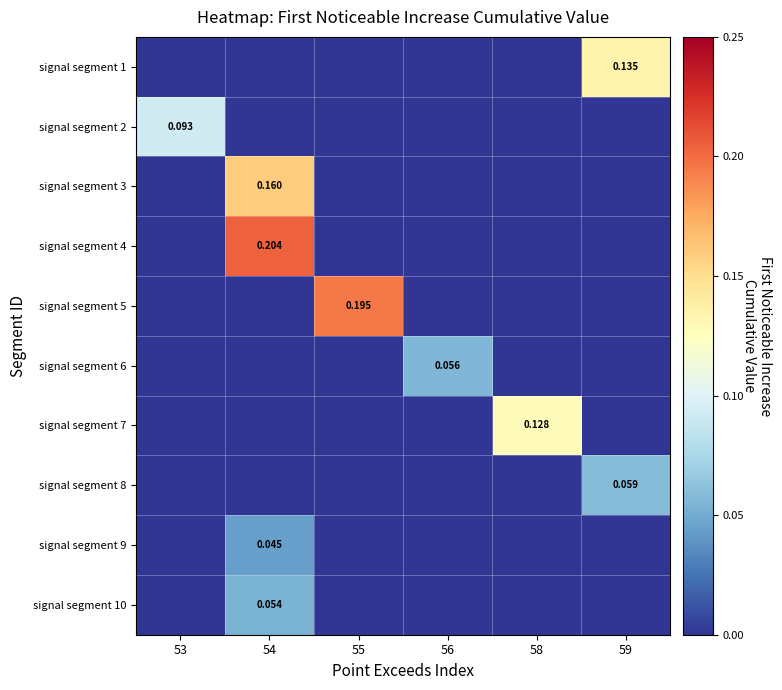

What is the approximate value of signal segment 6 at 56?

0.1